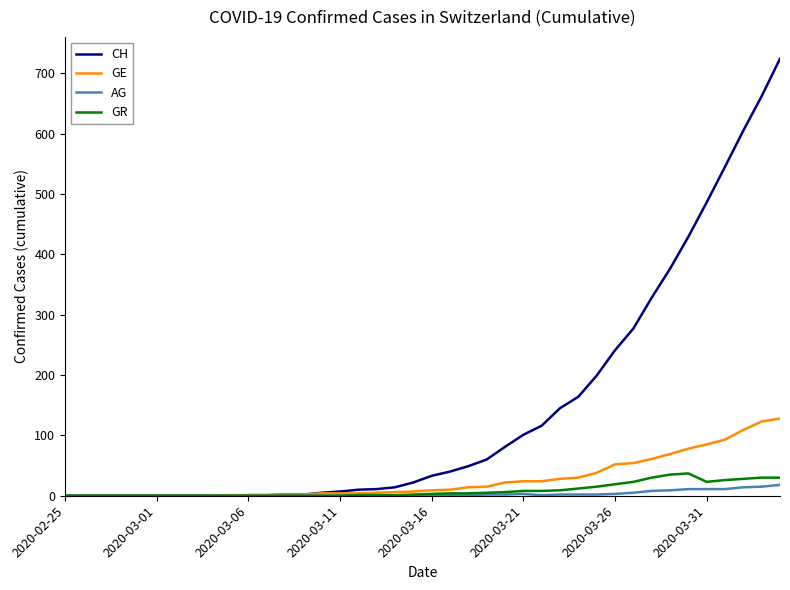

What is the difference between the maximum and minimum values in the GR series?

37